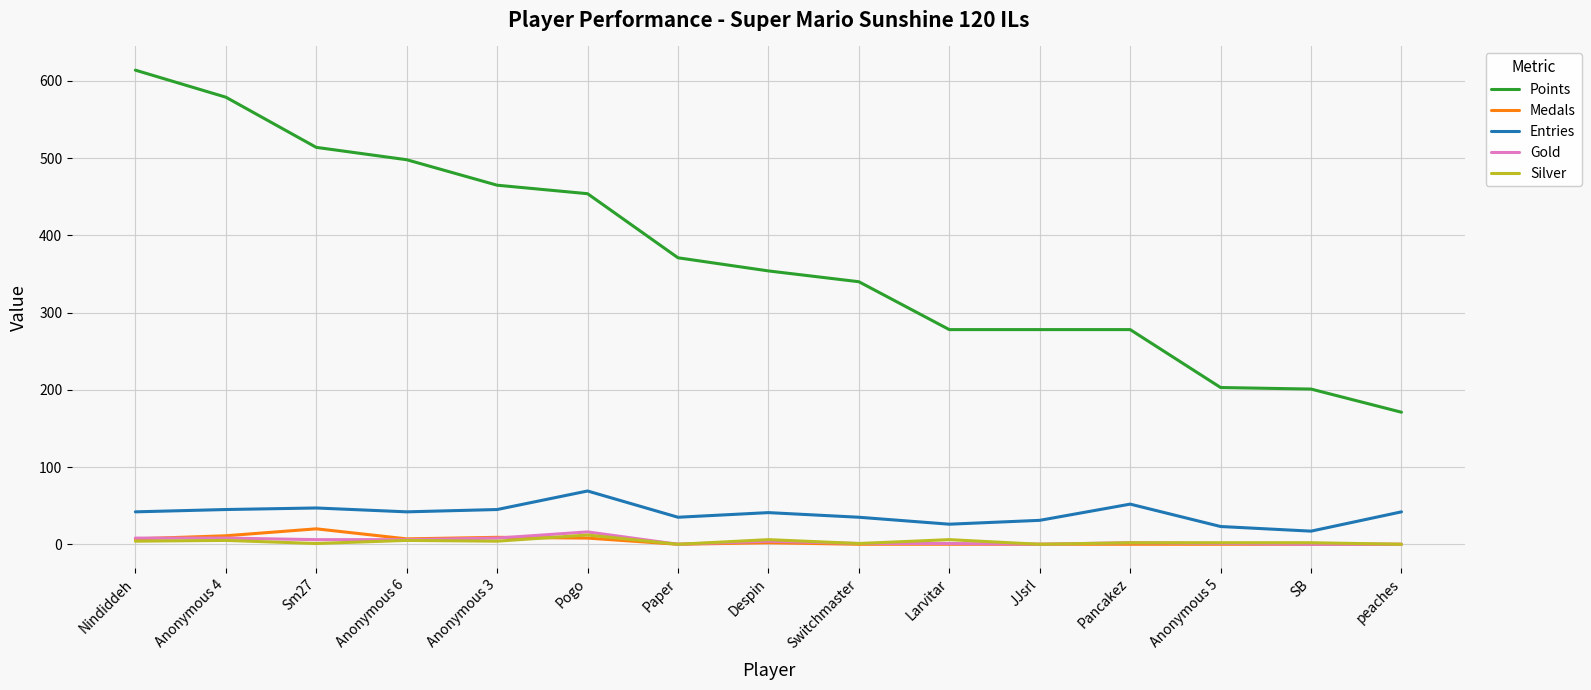

What is the average value of the Silver series?

3